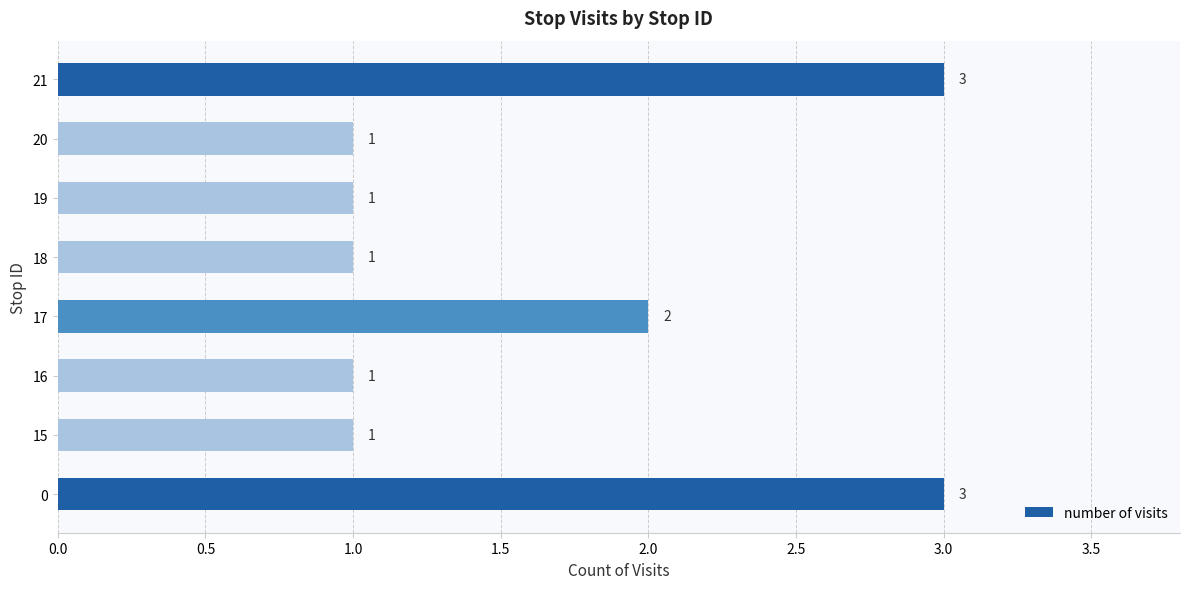

Read the value at 21.

3